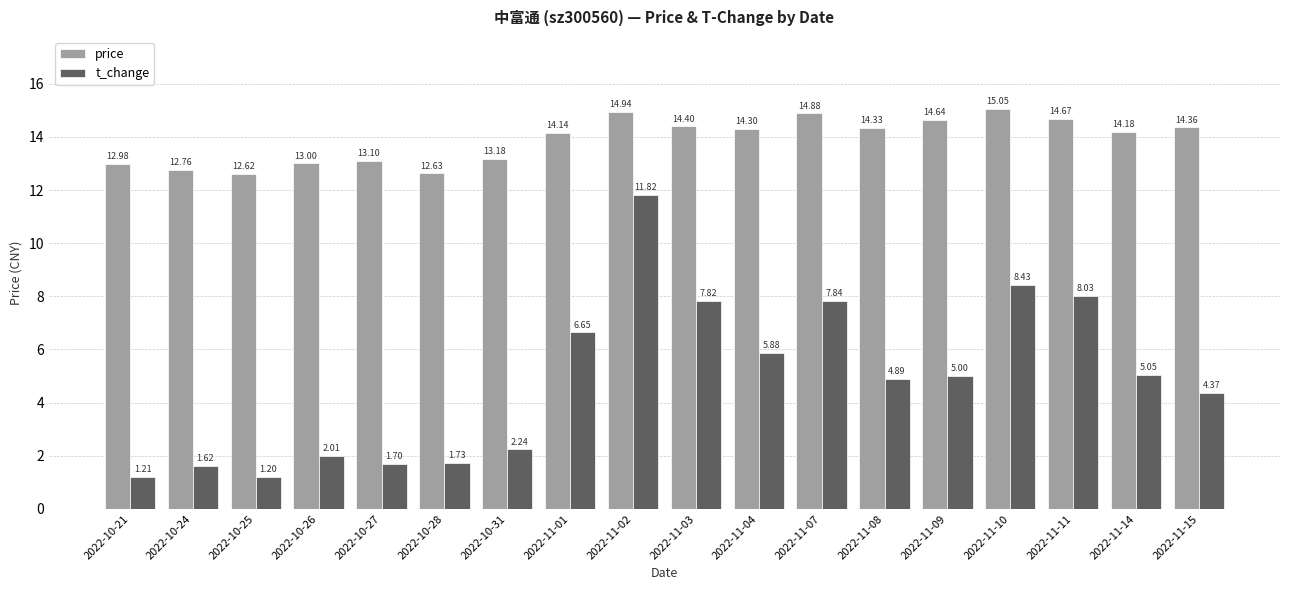

Which series has the largest total across all categories?

price